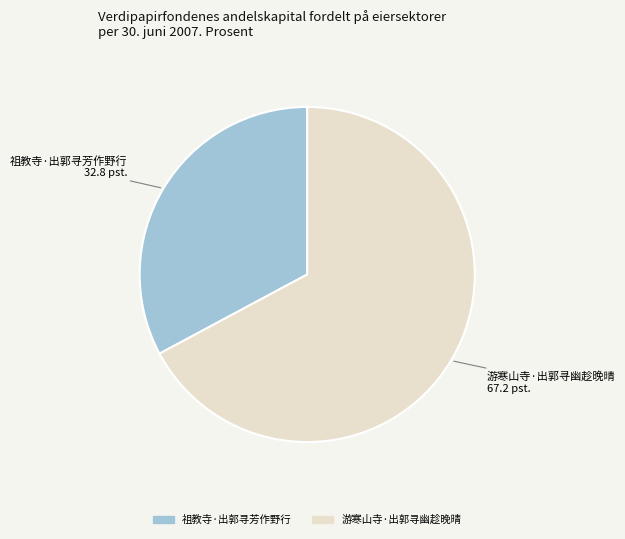

Does 游寒山寺·出郭寻幽趁晚晴 represent more than half of the total?

Yes